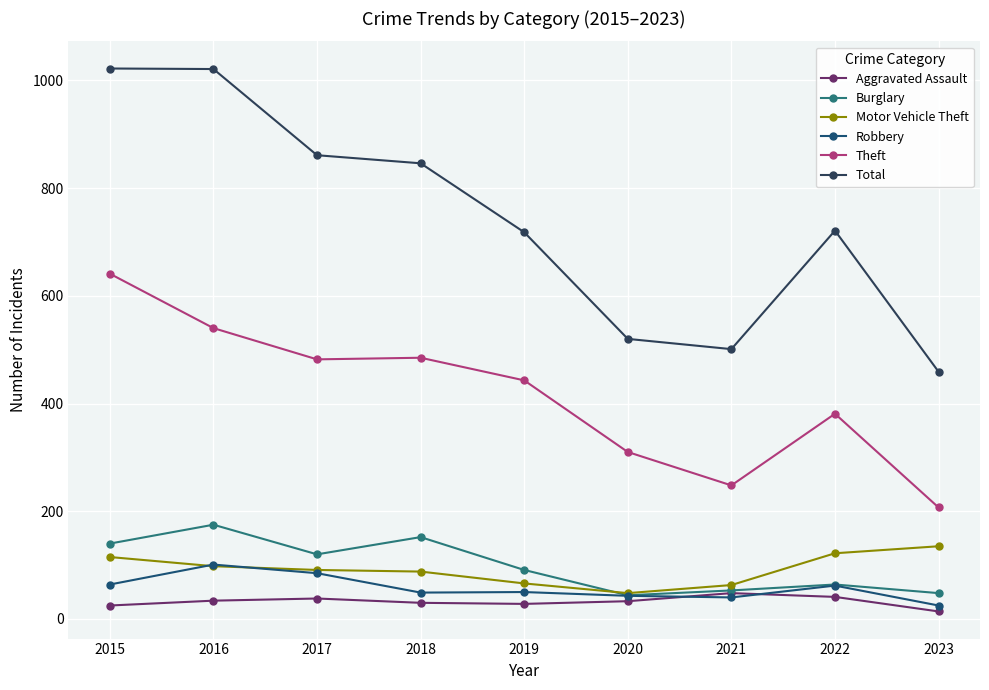

True or false: Burglary has a value of 48 at 2023.

True